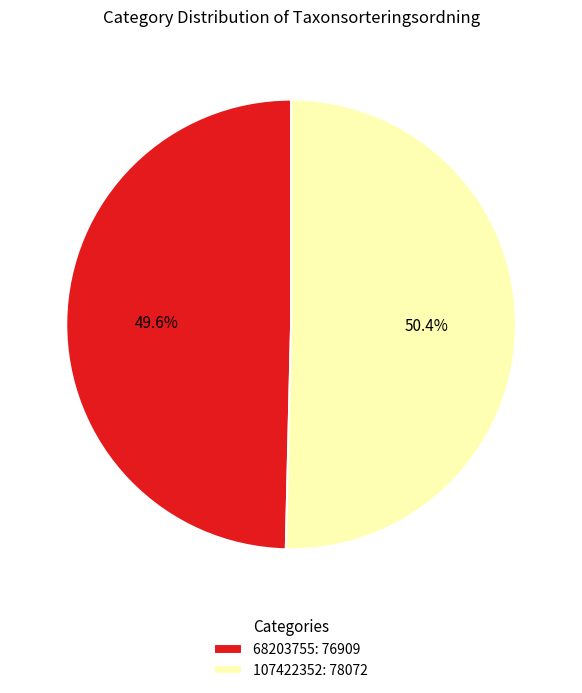

What is the largest slice in the pie chart?

107422352